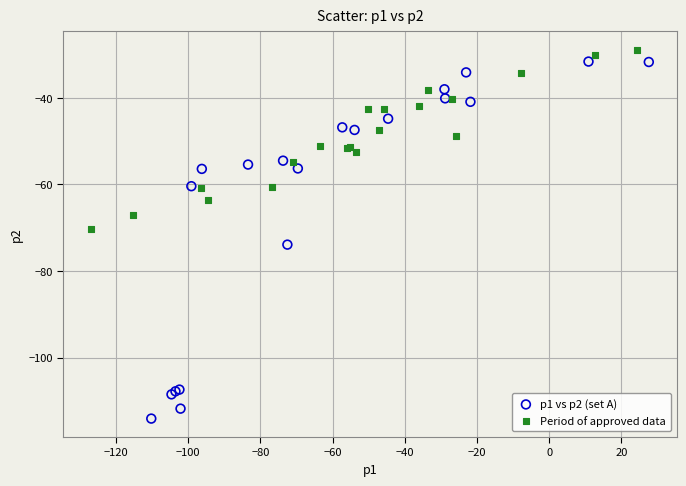

Which series has the widest spread of Y values?

p1 vs p2 (set A)